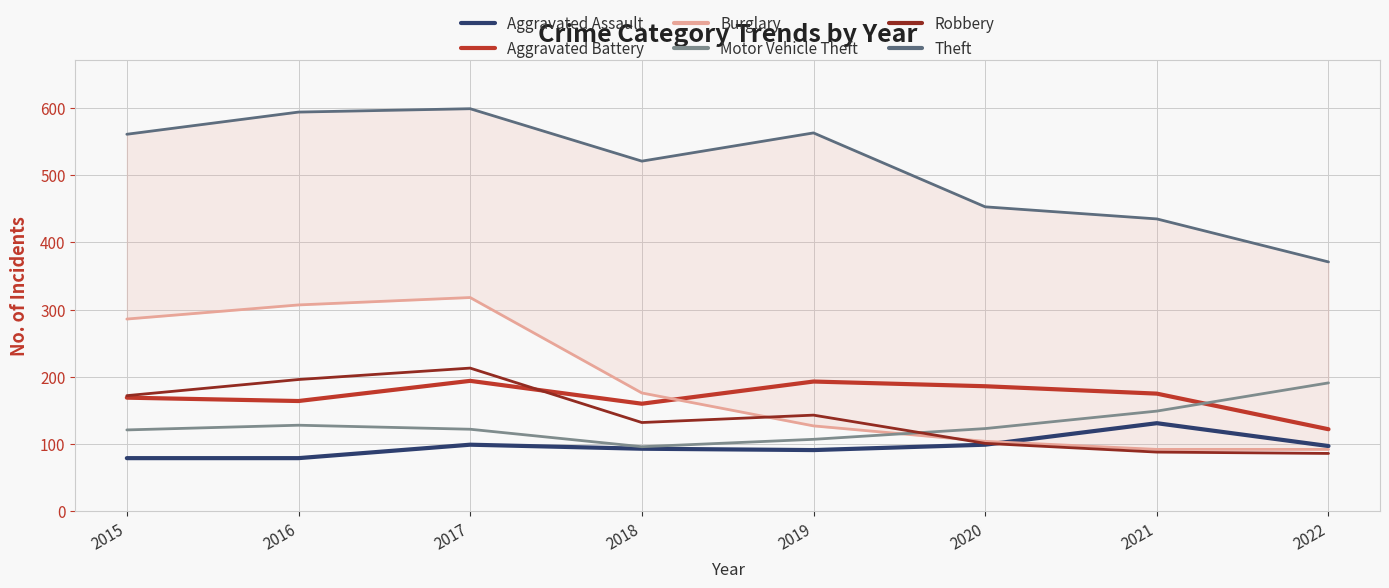

Which series has the widest spread of values?

Theft